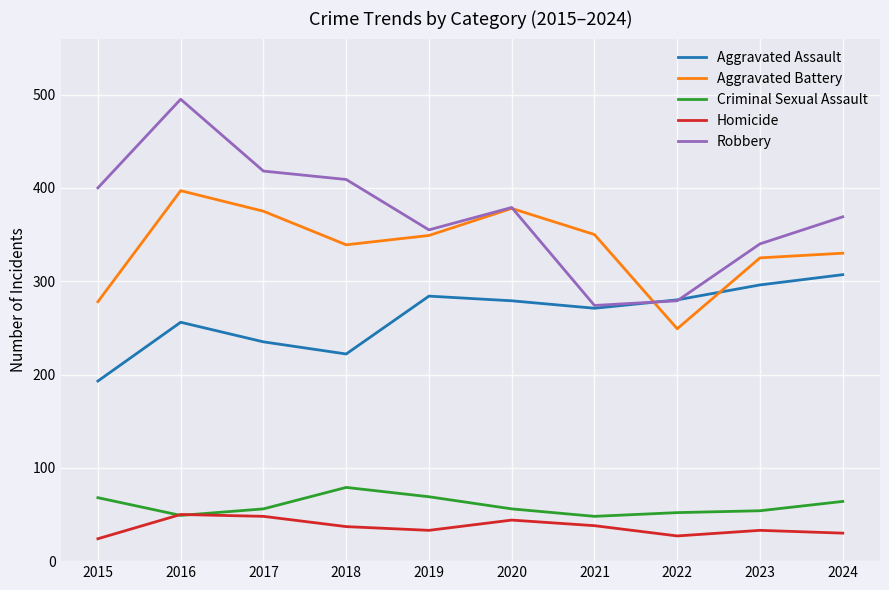

What is the greatest value displayed?

495